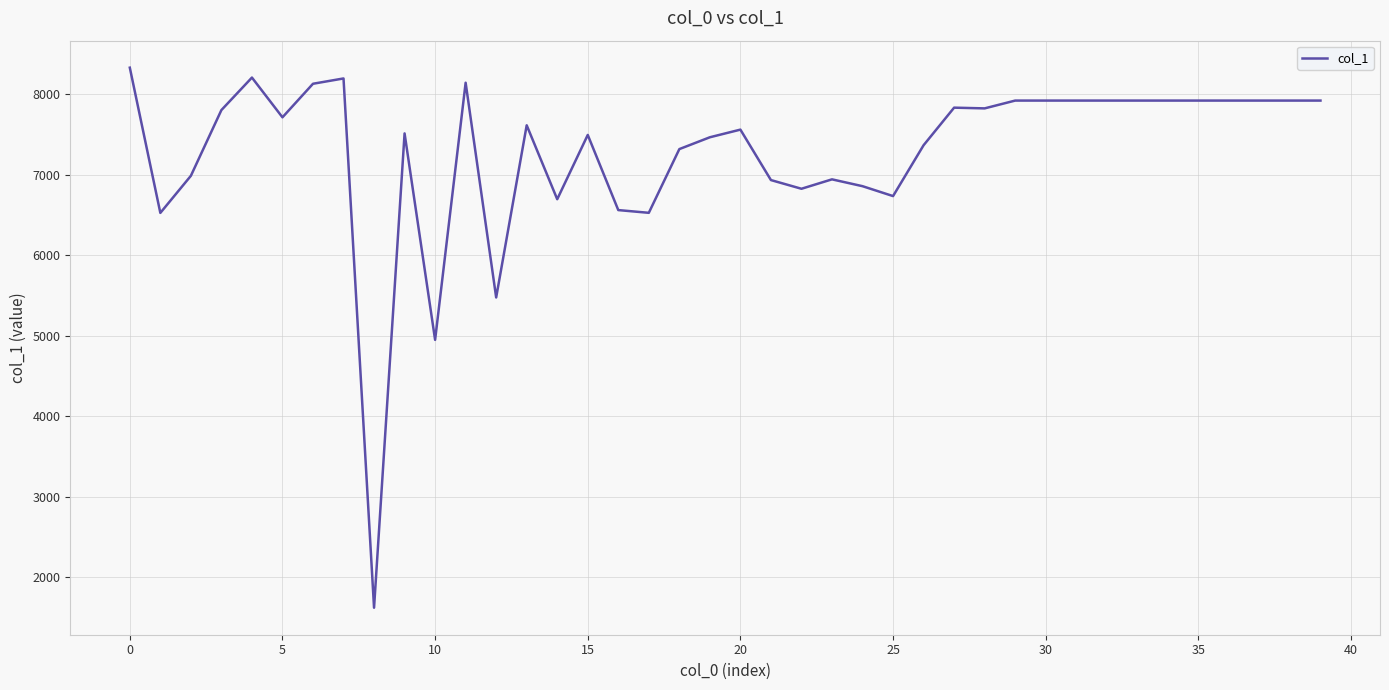

What is the difference between the maximum and minimum values?

6712